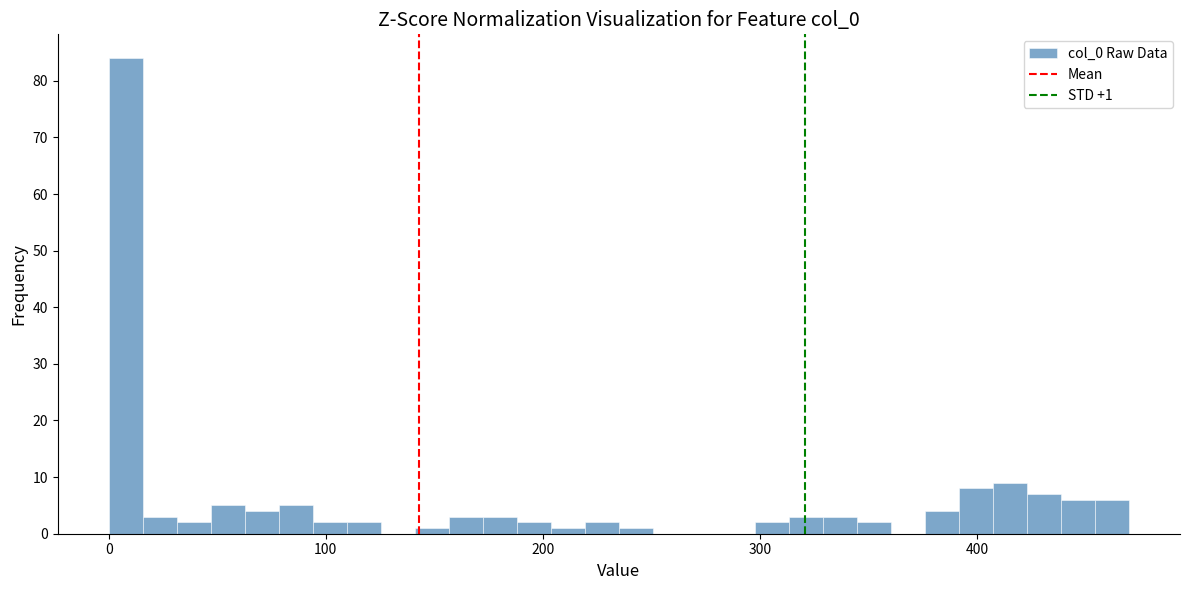

Read against the x-axis, roughly where is the centre of the tallest bar?

10